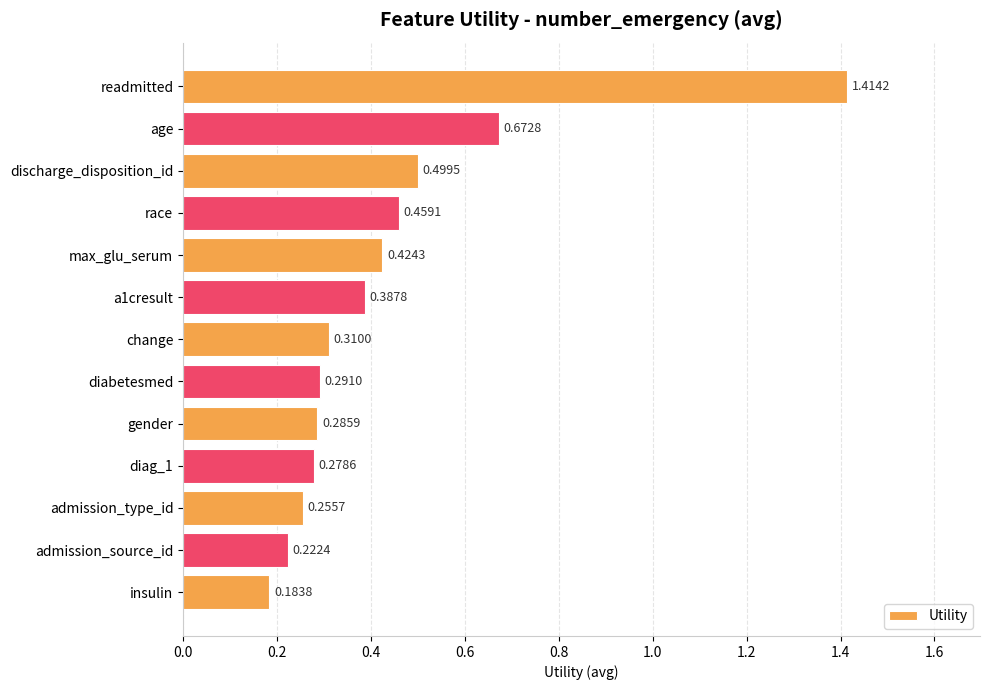

At which label is the value closest to 0?

insulin